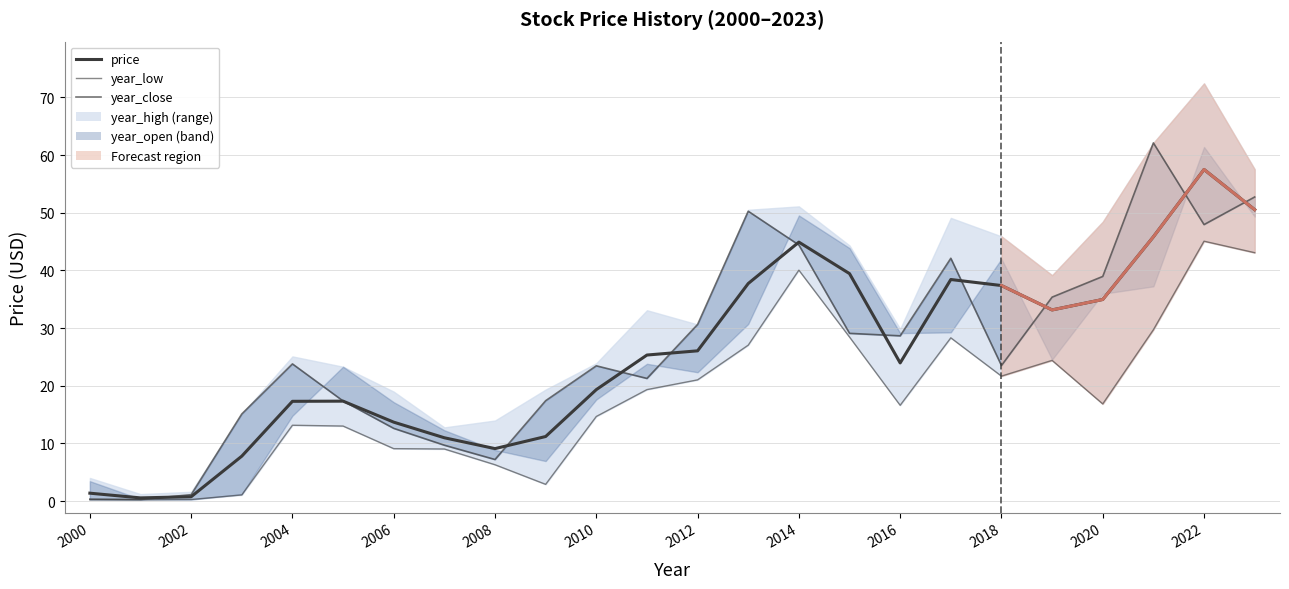

Is it true that price equals 17.3 at 2005?

True